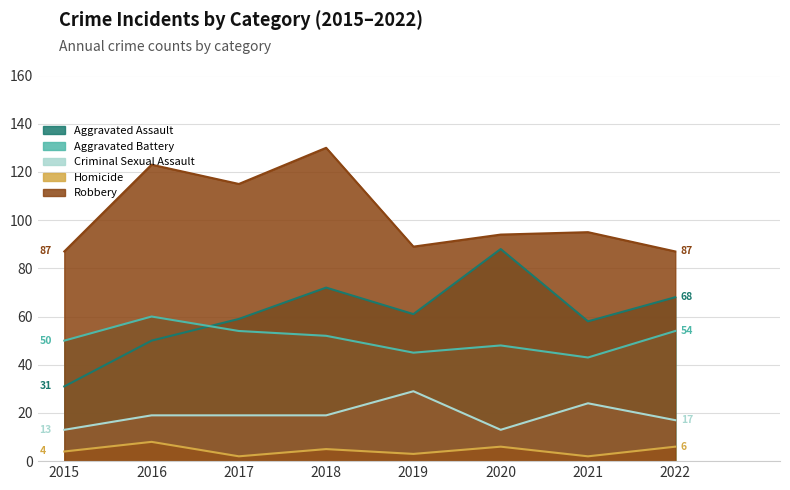

How many interior local valleys does the Aggravated Battery series have?

2